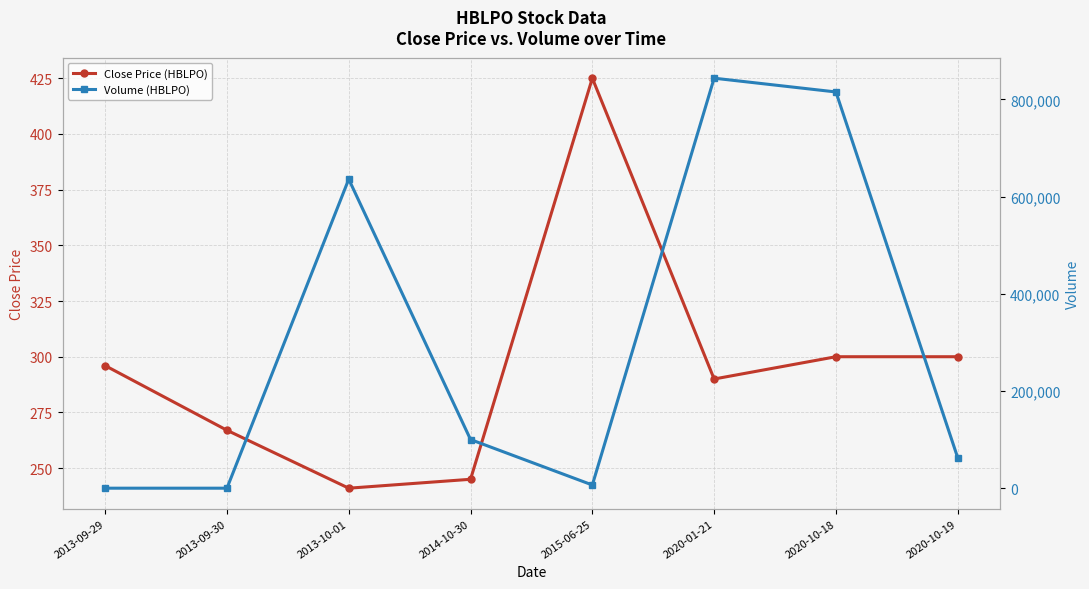

True or false: Close Price (HBLPO) has a value of 214 at 2015-06-25.

False